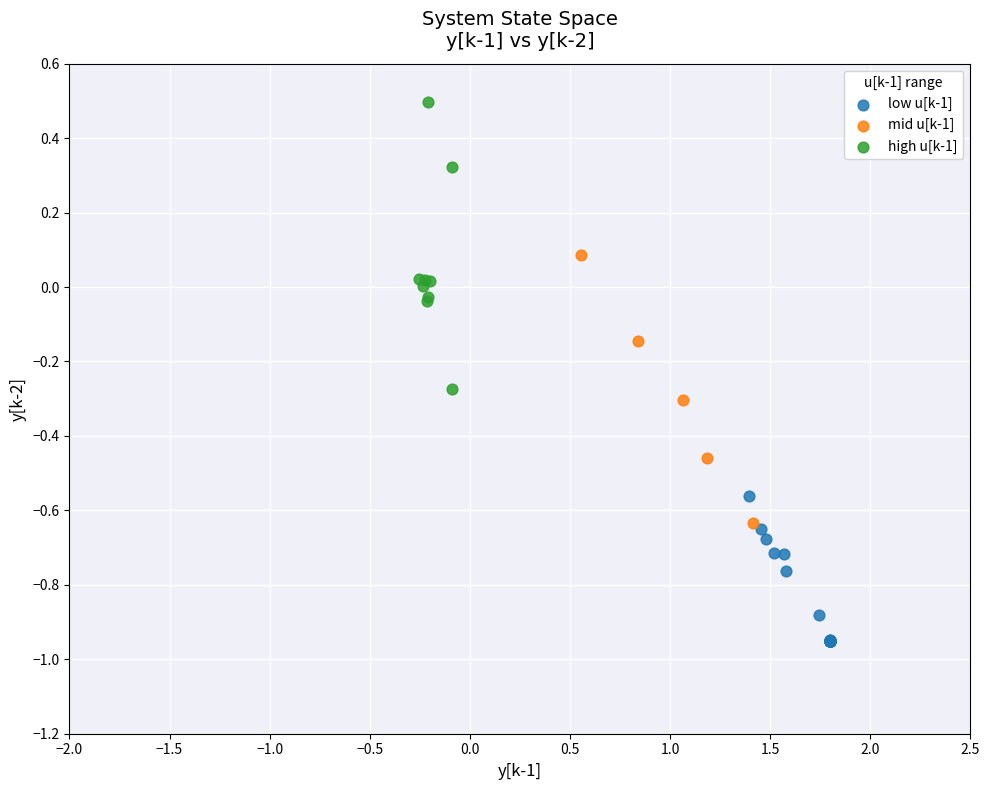

Which series reaches the minimum Y coordinate?

low u[k-1]